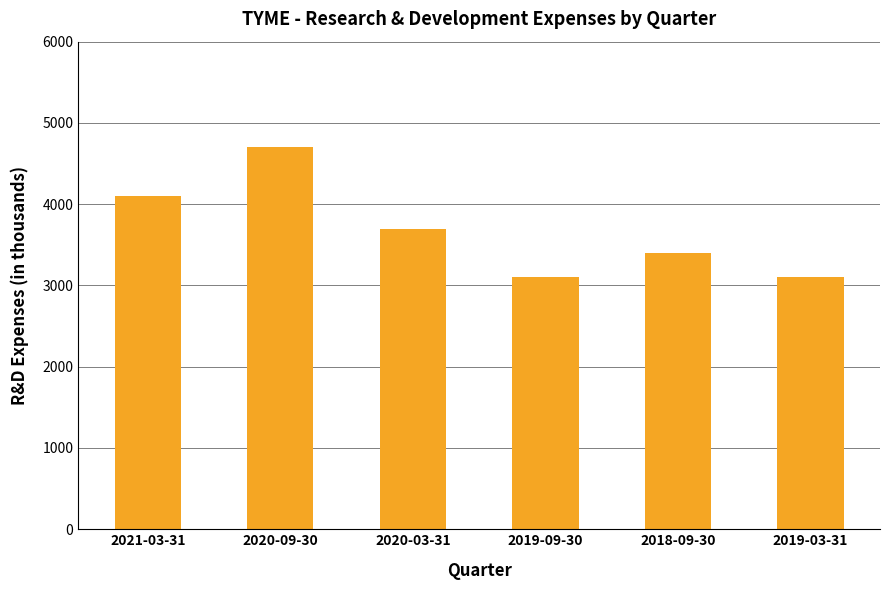

Reading left to right, transcribe all the data shown in this chart.

4100	4700	3700	3100	3400	3100